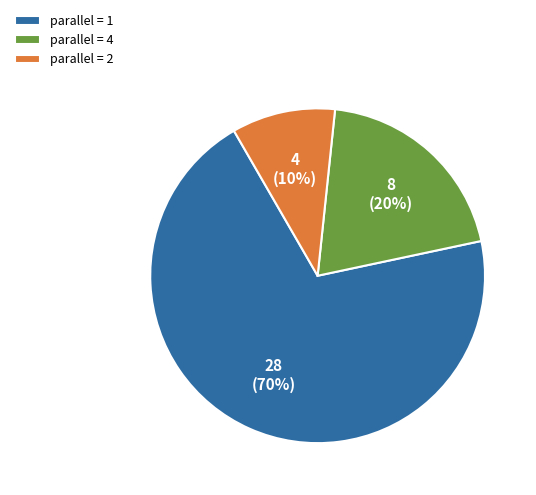

True or false: parallel = 1 accounts for 55% of the total.

False